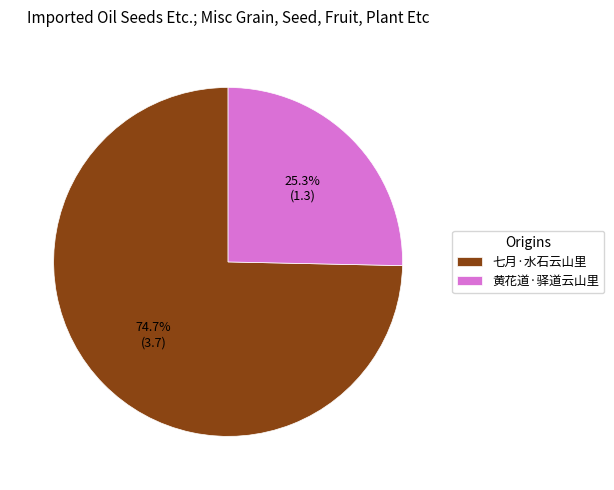

Do 黄花道·驿道云山里 and 七月·水石云山里 together represent more than half of the pie?

Yes